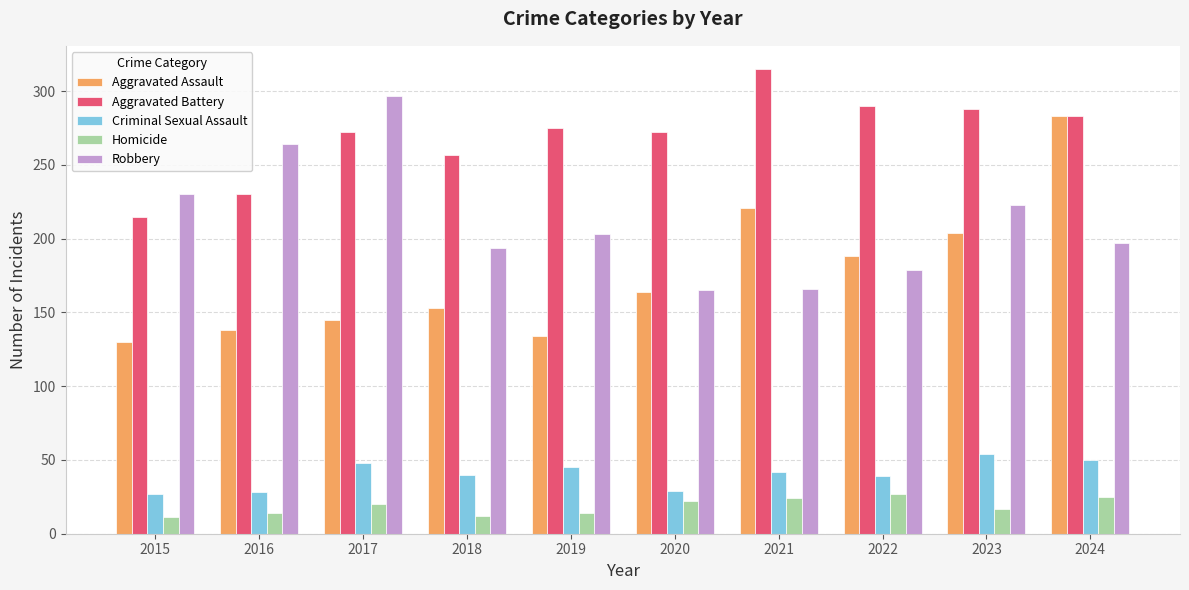

What value does the Robbery series have at 2018?

194